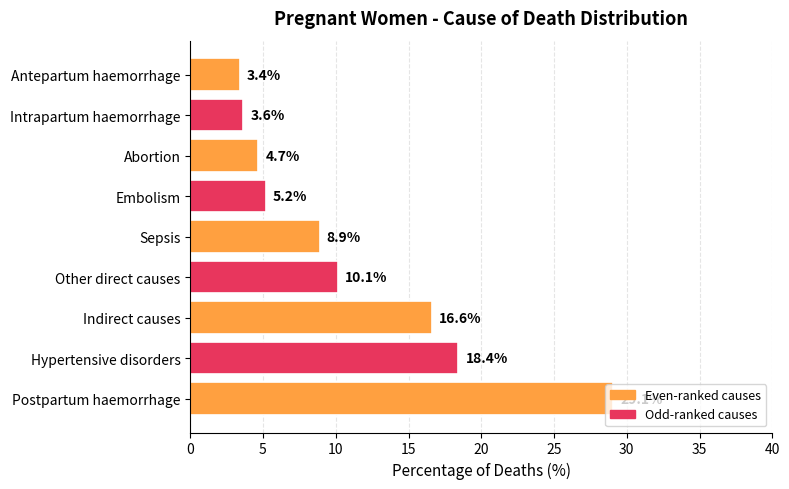

The value at Hypertensive disorders is 9.4. True or false?

False